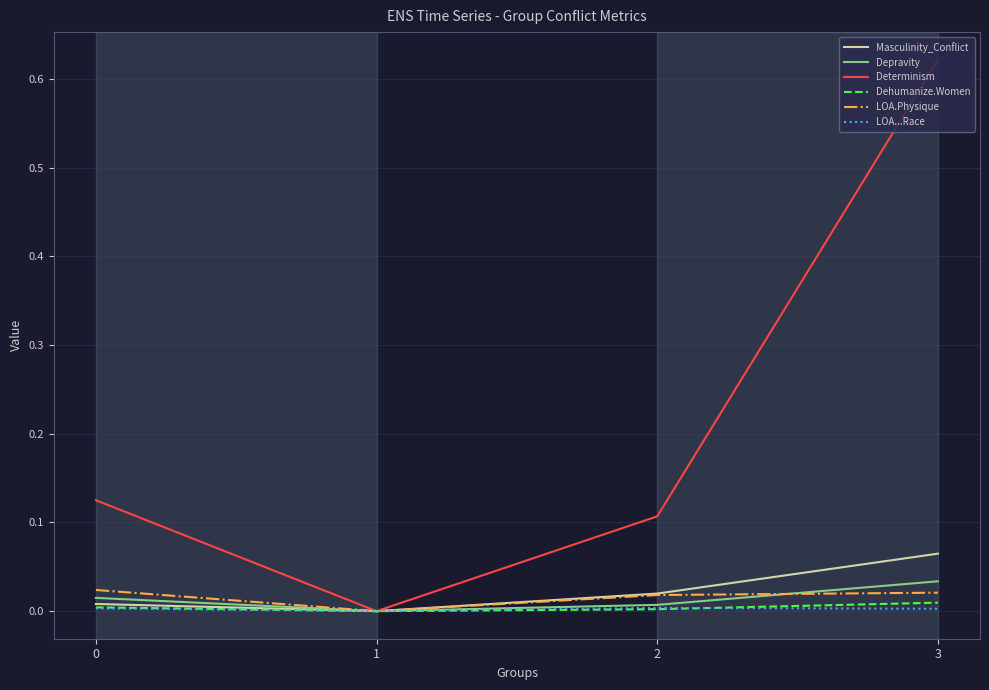

Which series has the largest total across all categories?

Determinism